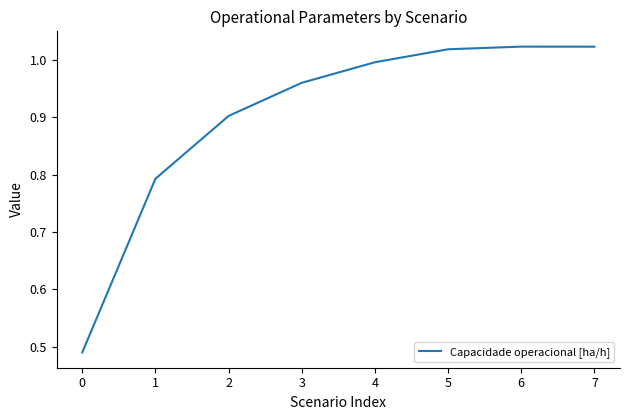

Which has a higher value, 3 or 7?

7